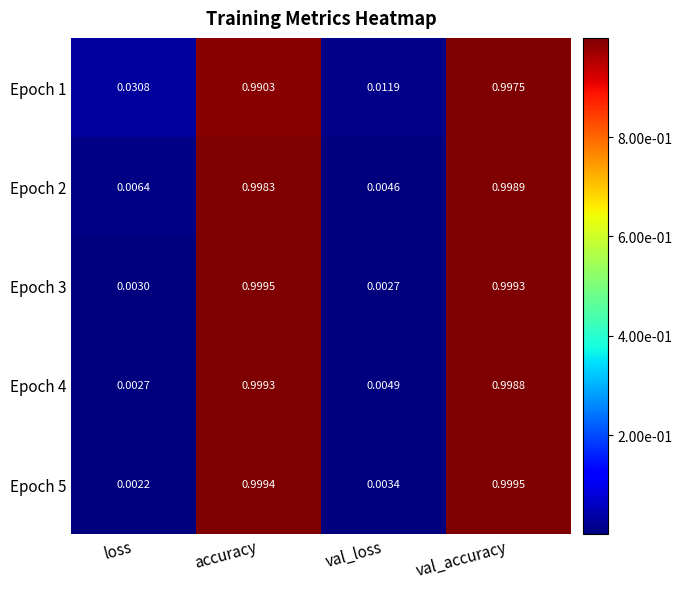

Rank the categories by Epoch 5 value from lowest to highest.

loss, val_loss, accuracy, val_accuracy